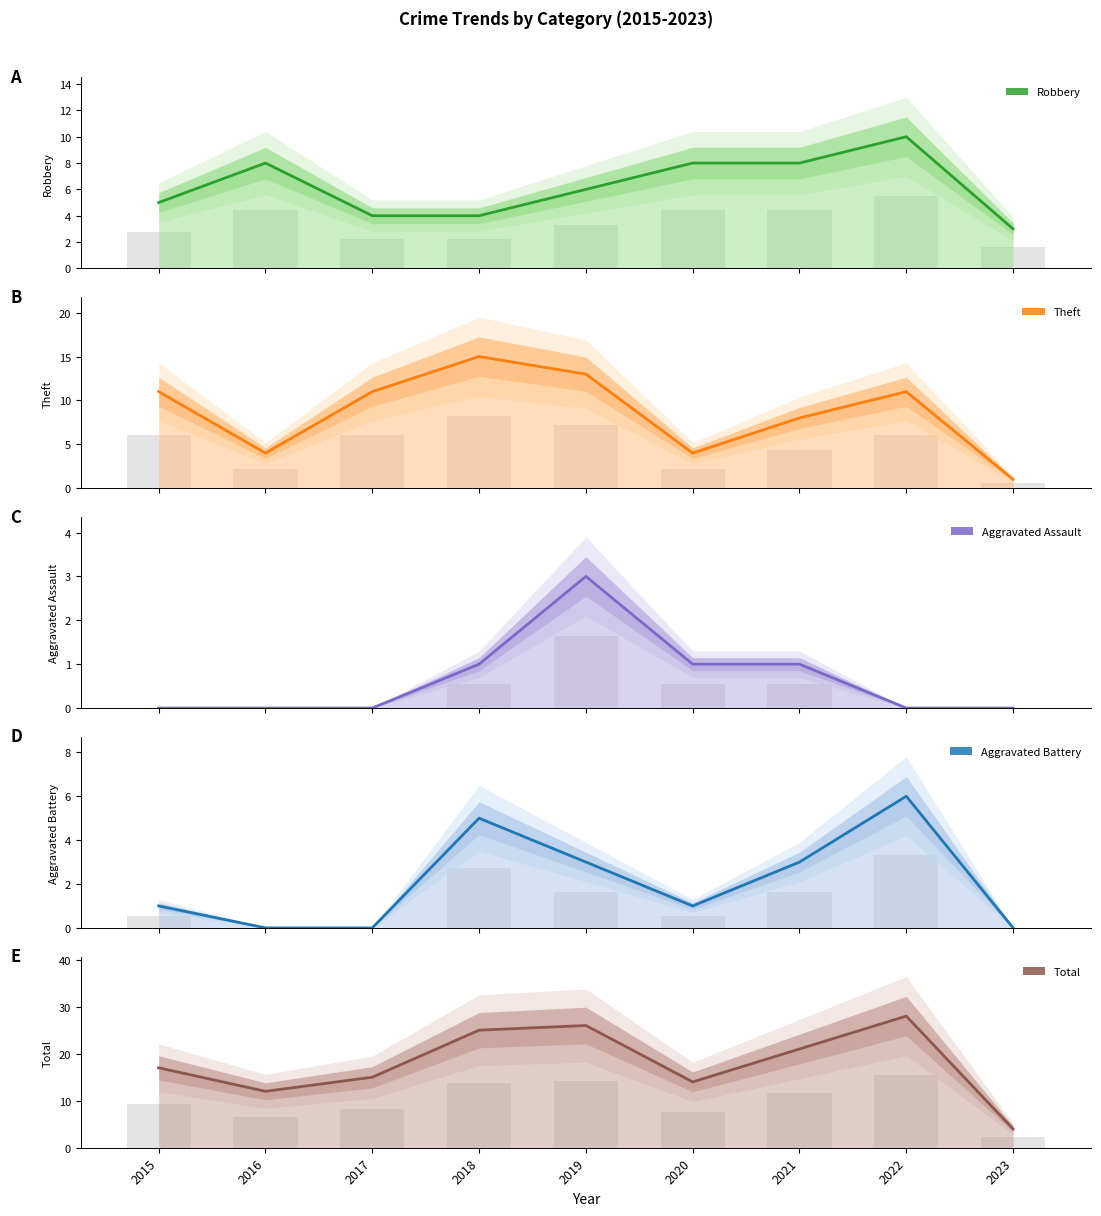

What is the difference between the maximum and second lowest values in the Aggravated Battery series?

6